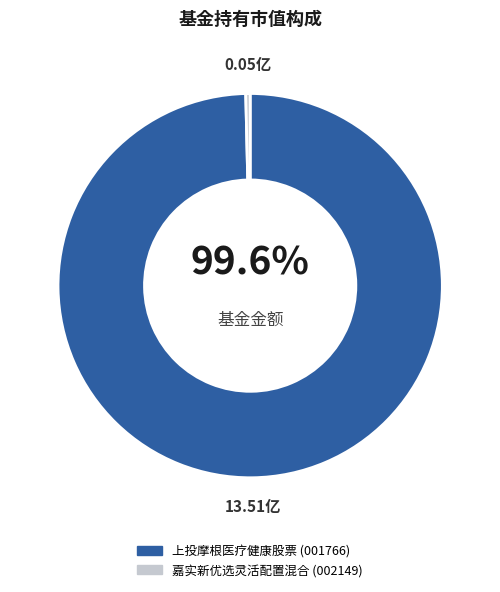

Does 嘉实新优选灵活配置混合 account for over 50% of the chart?

No